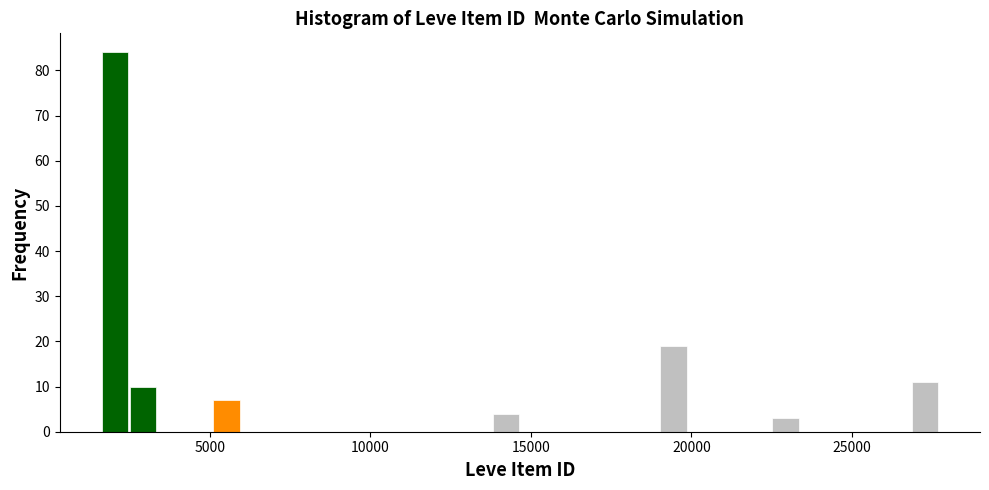

Read against the x-axis, roughly where is the centre of the tallest bar?

2000